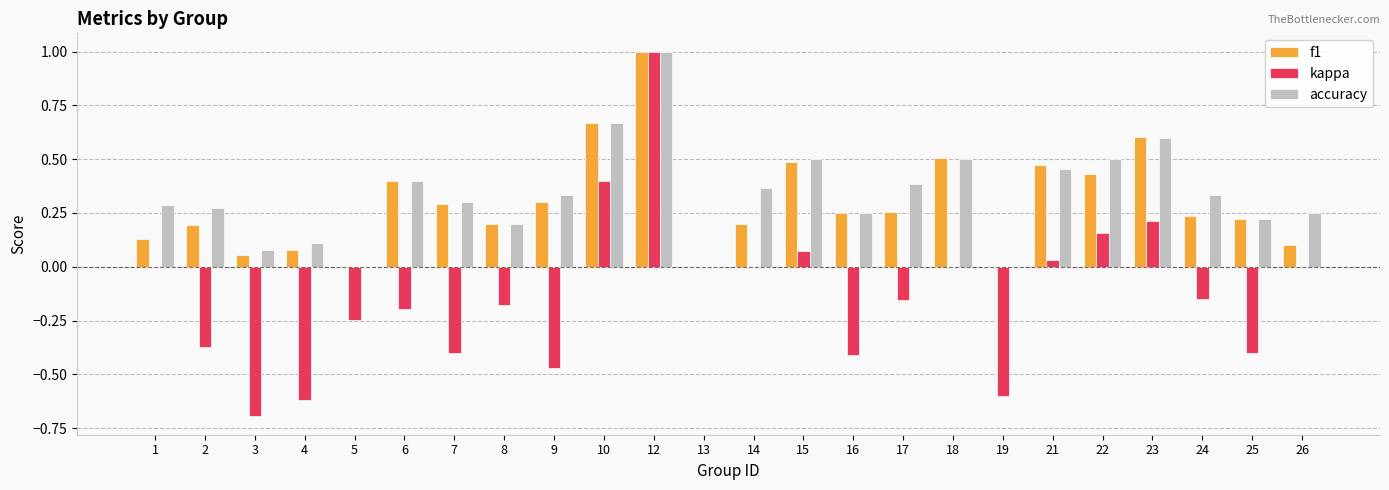

At which category does the chart reach its peak across all series?

12